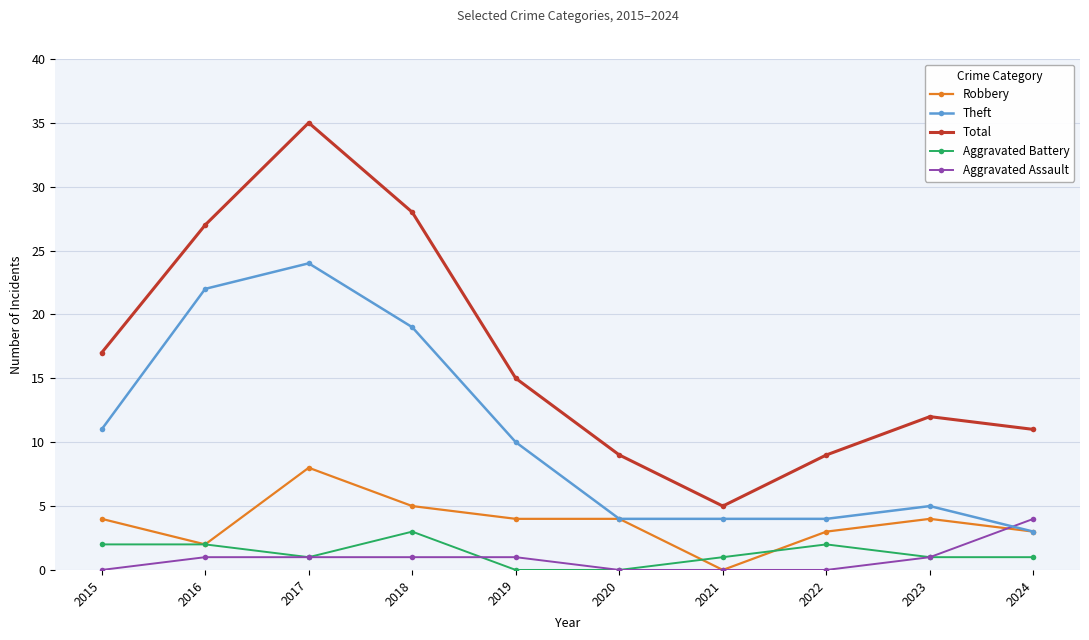

True or false: Aggravated Assault has a value of 1 at 2018.

True